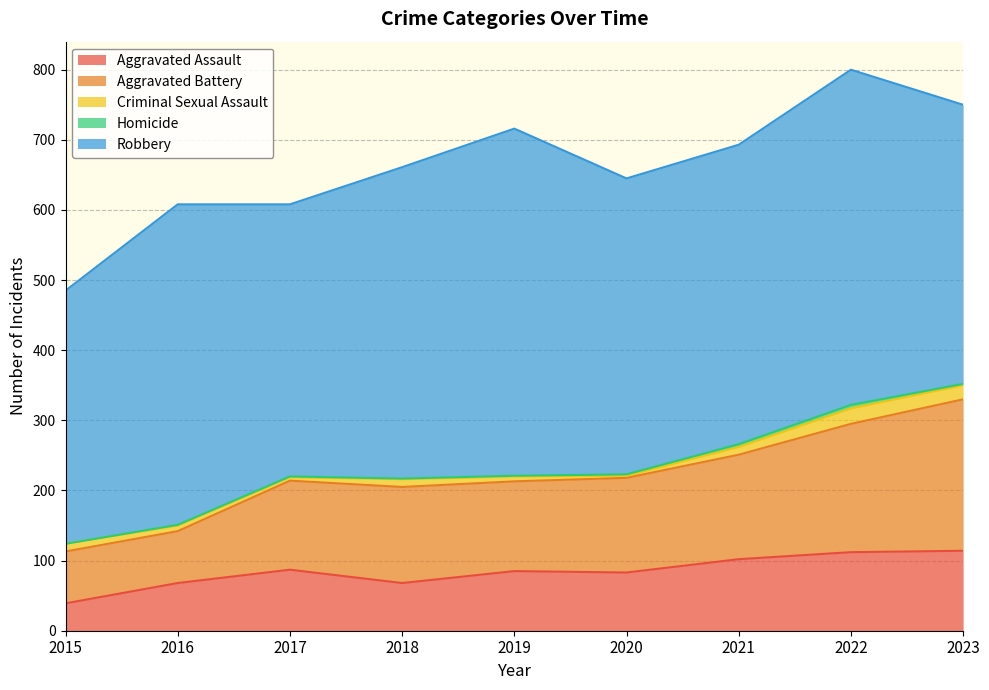

What is the difference between the Aggravated Assault values at 2016 and 2019?

17